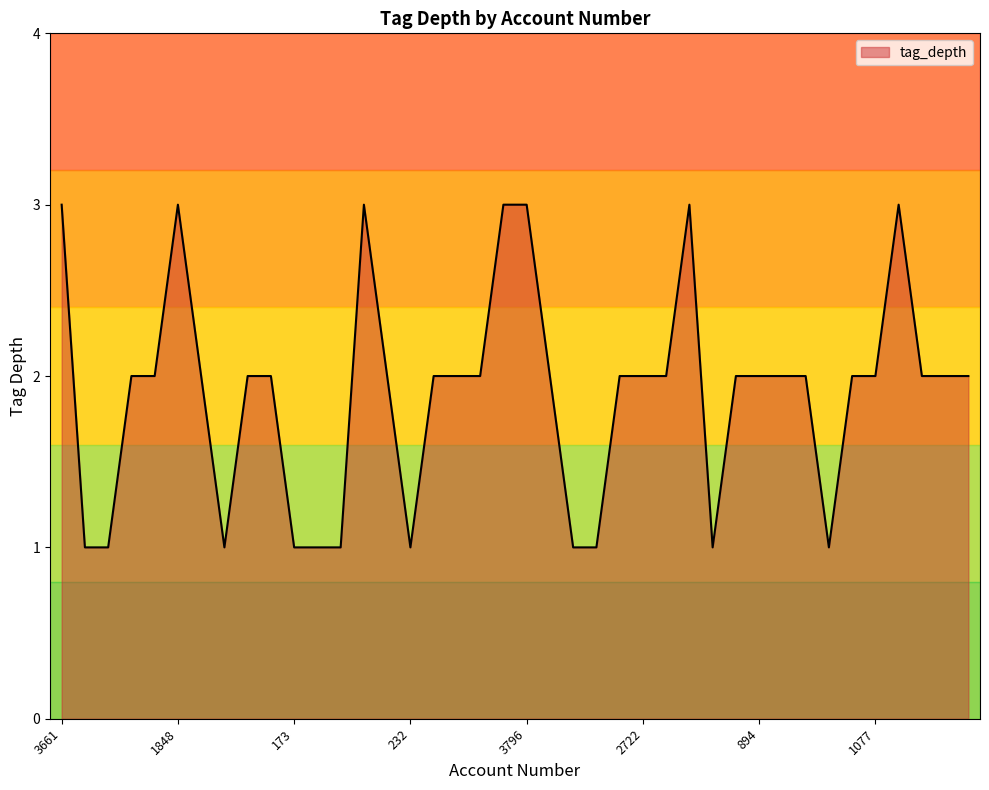

What is the difference between the second highest and minimum values?

2